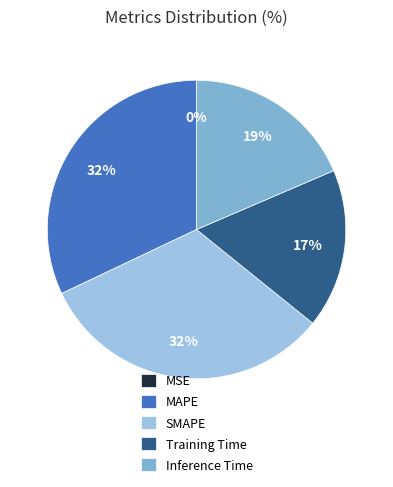

Rank the categories by value from lowest to highest.

MSE, Training Time, Inference Time, MAPE, SMAPE